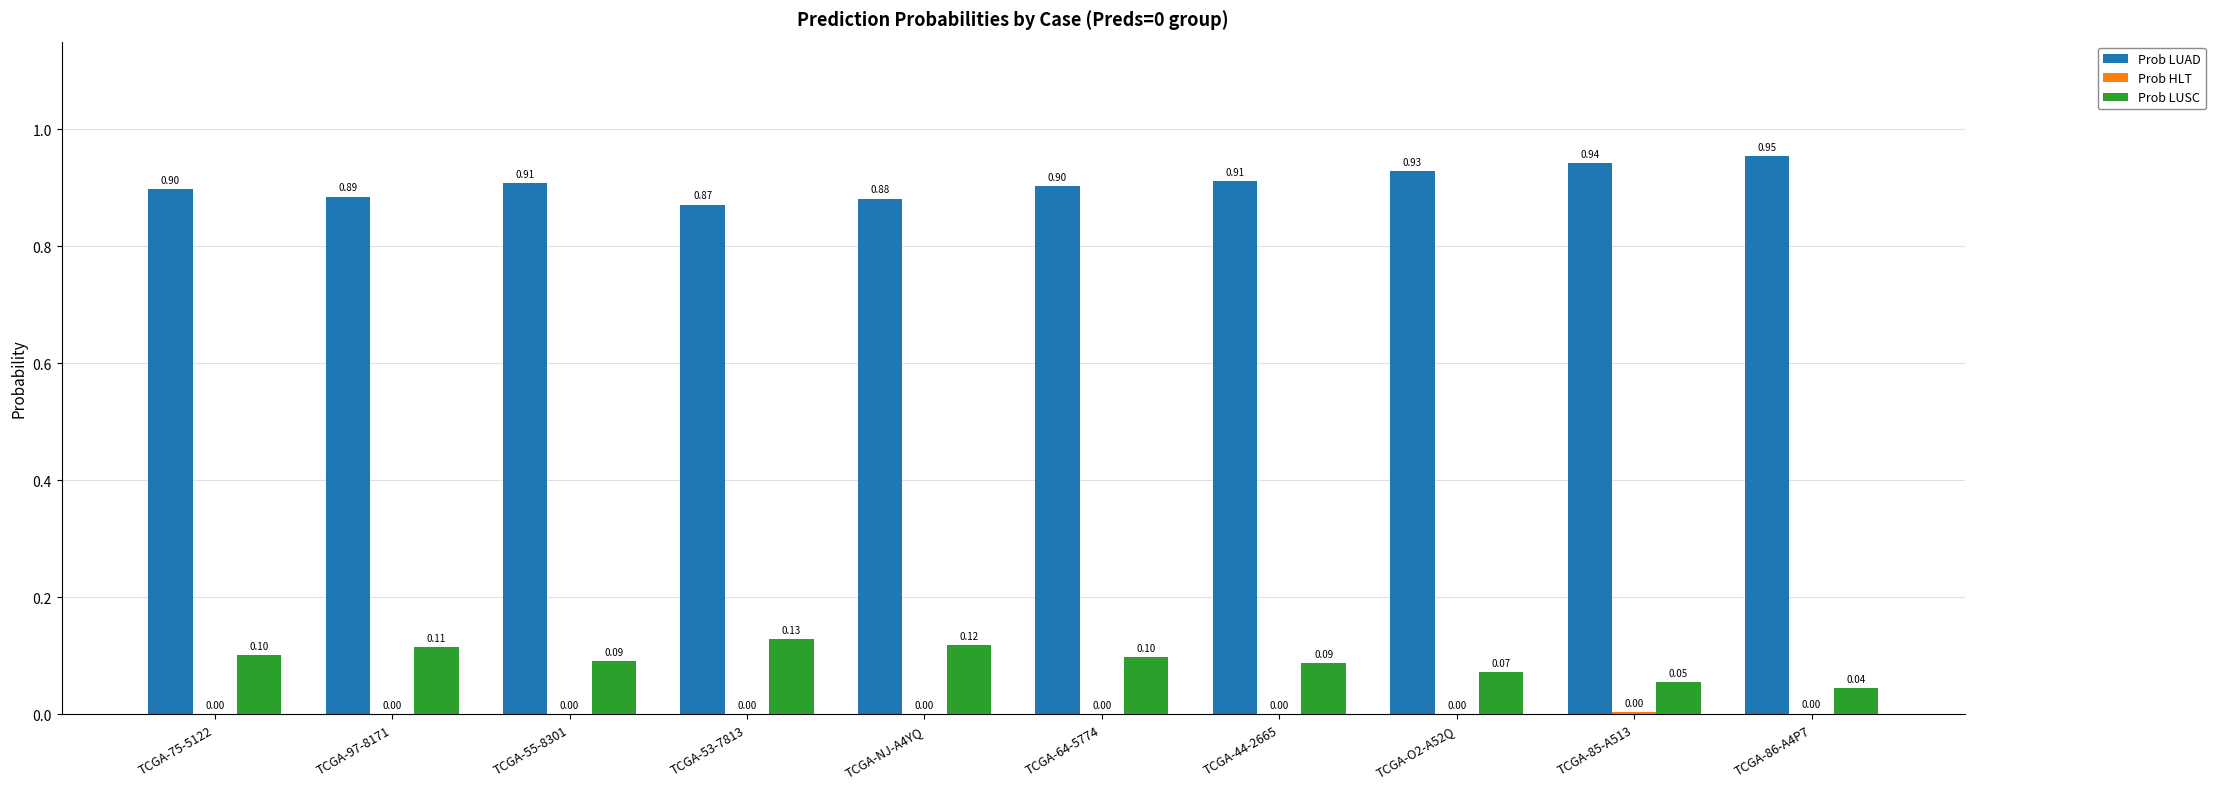

What is the sum of the Prob LUAD values at TCGA-44-2665 and TCGA-75-5122?

1.8